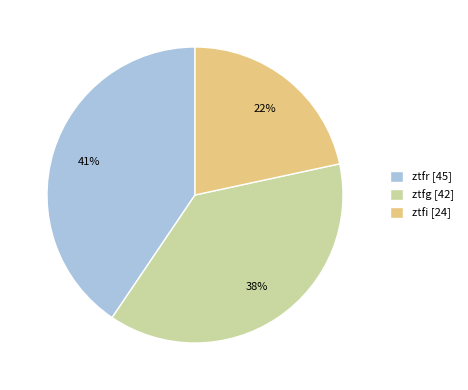

Approximately how many times larger is the value at ztfi compared to ztfg?

0.6